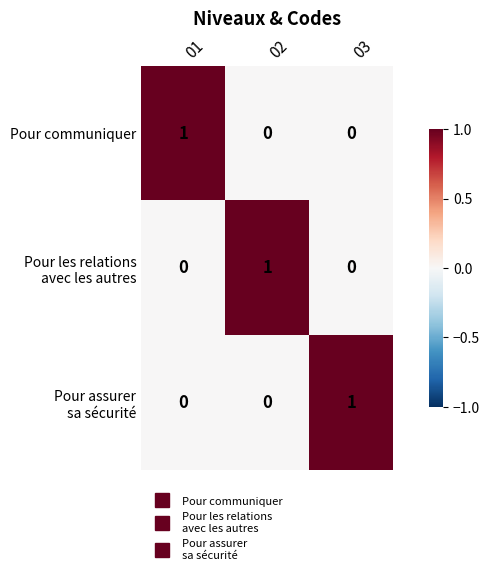

True or false: Pour communiquer has a value of 0 at 02.

True